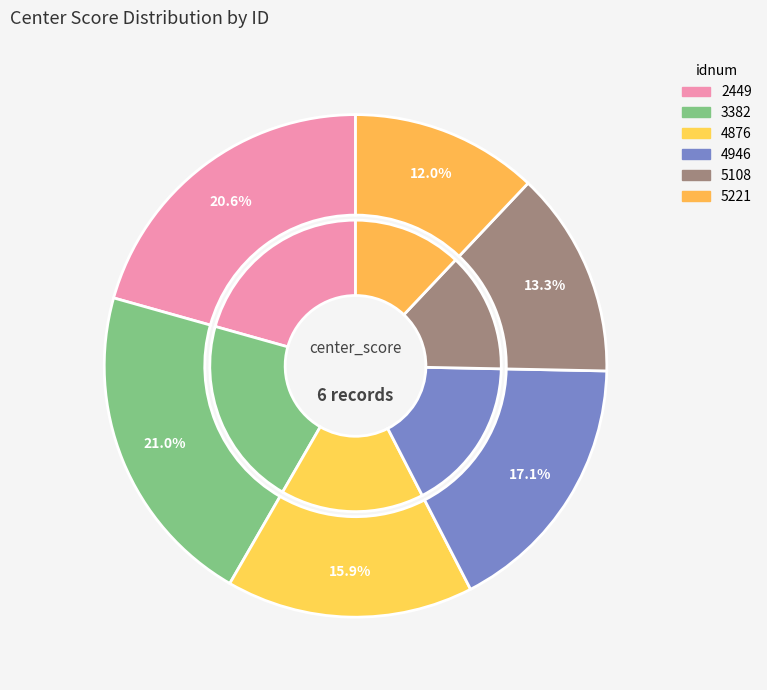

Do 4876 and 4946 together represent more than half of the pie?

No